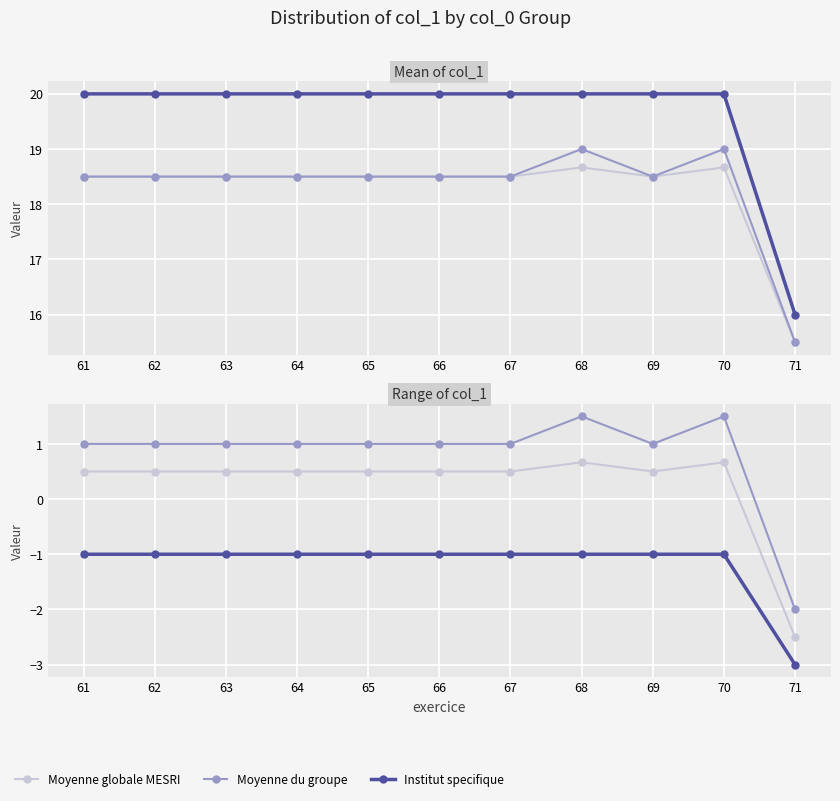

List the labels in order of Institut specifique value, largest first.

61, 62, 63, 64, 65, 66, 67, 68, 69, 70, 71